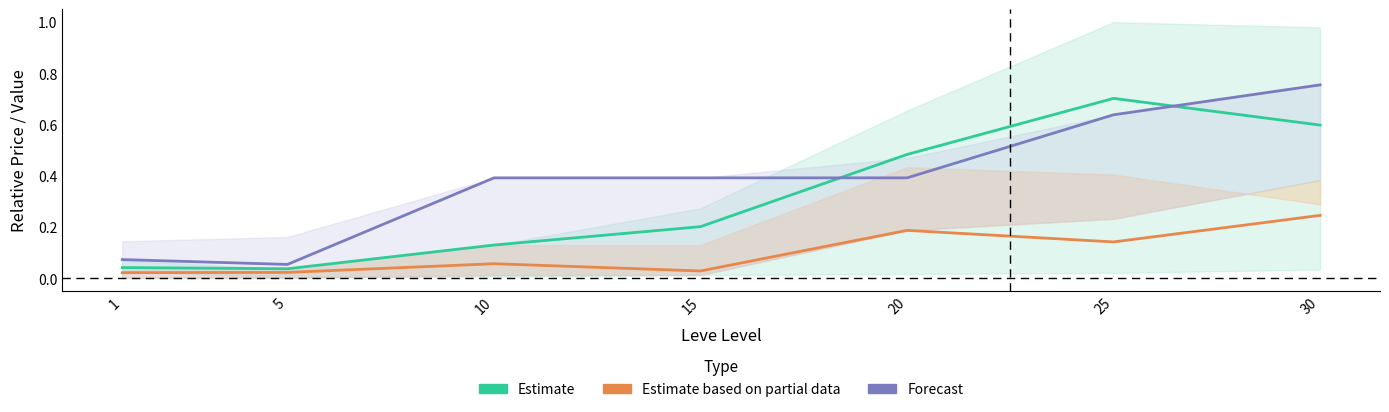

Is it true that Forecast equals 0.4 at 10?

True